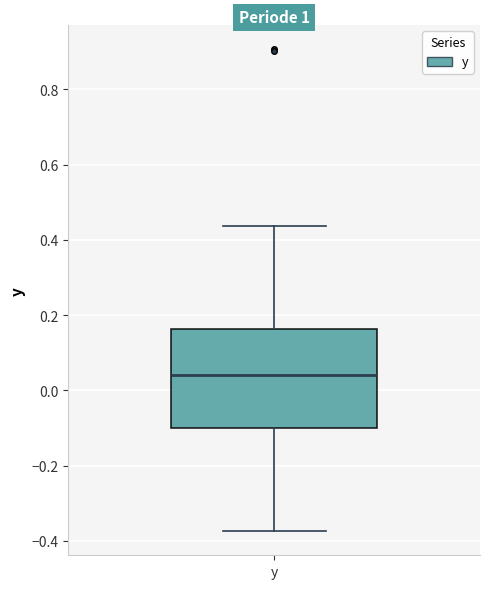

Where is the upper edge of the box for y on the y-axis? The values are not printed on the chart, so give them approximately, as read against the axis.

0.16